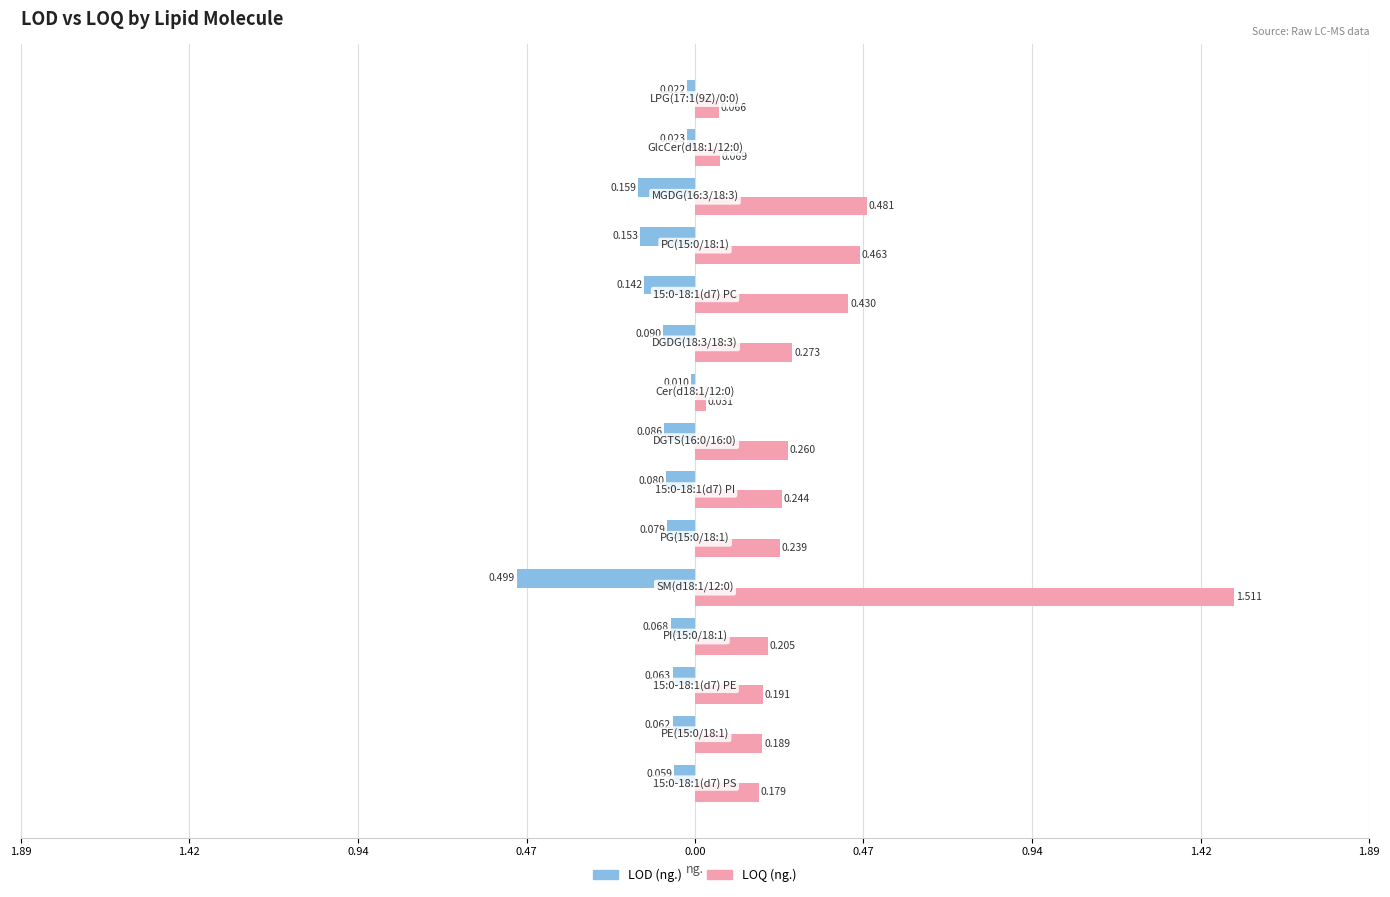

Rank the series by their average value, from lowest to highest.

LOD (ng.), LOQ (ng.)